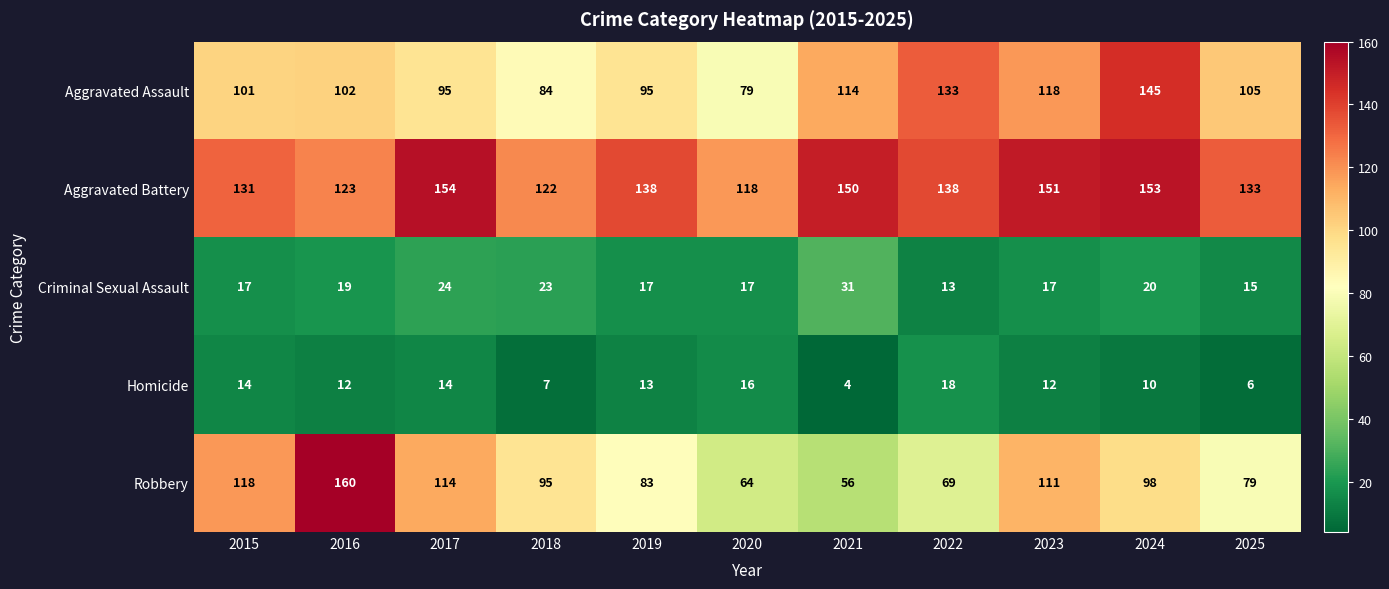

What is the average value of the Aggravated Assault series?

106